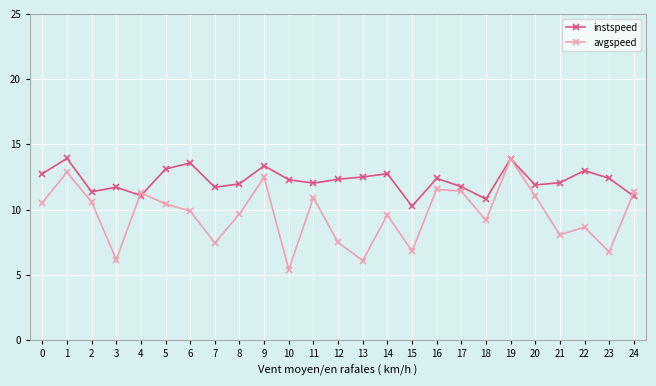

Which series has the widest spread of values?

avgspeed